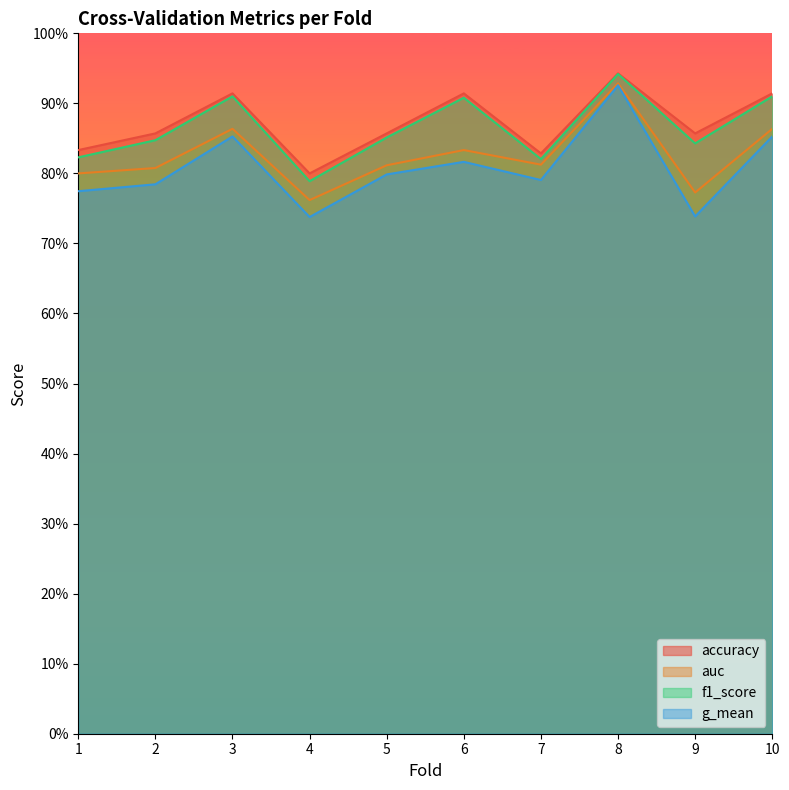

Which has a higher value, 9 or 2?

9